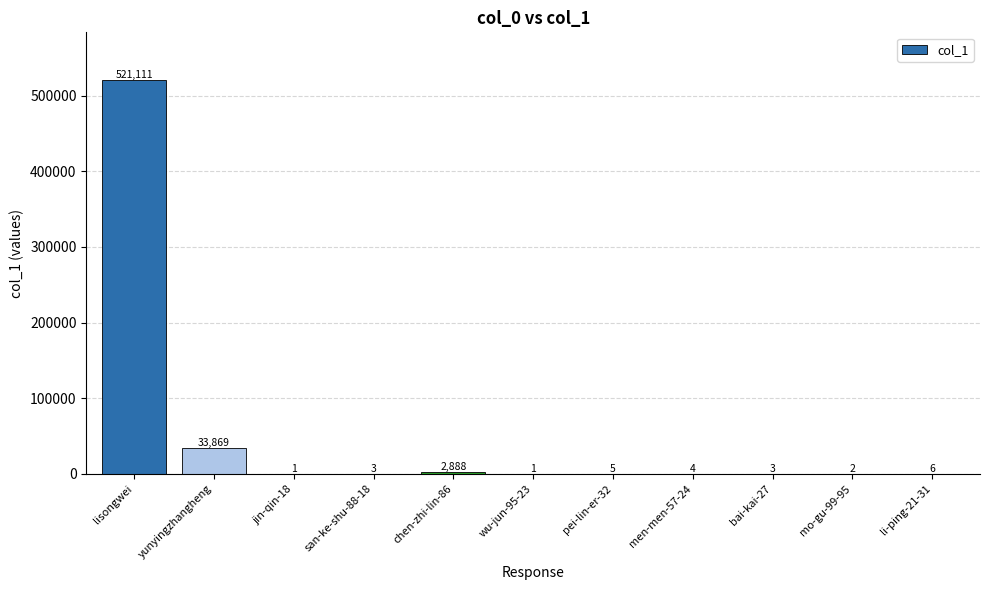

True or false: the data shows 3 at san-ke-shu-88-18.

True